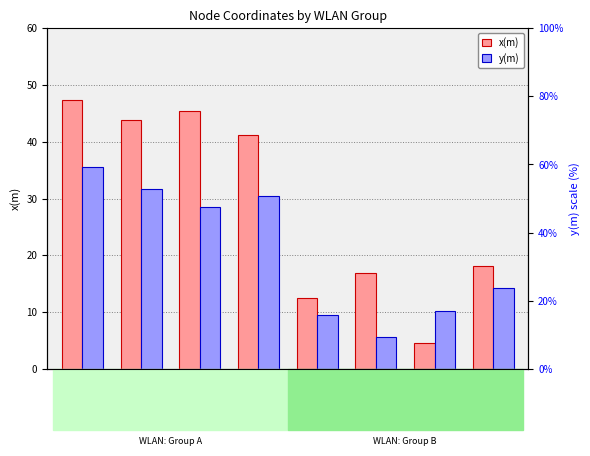

How many series are shown in this chart?

2